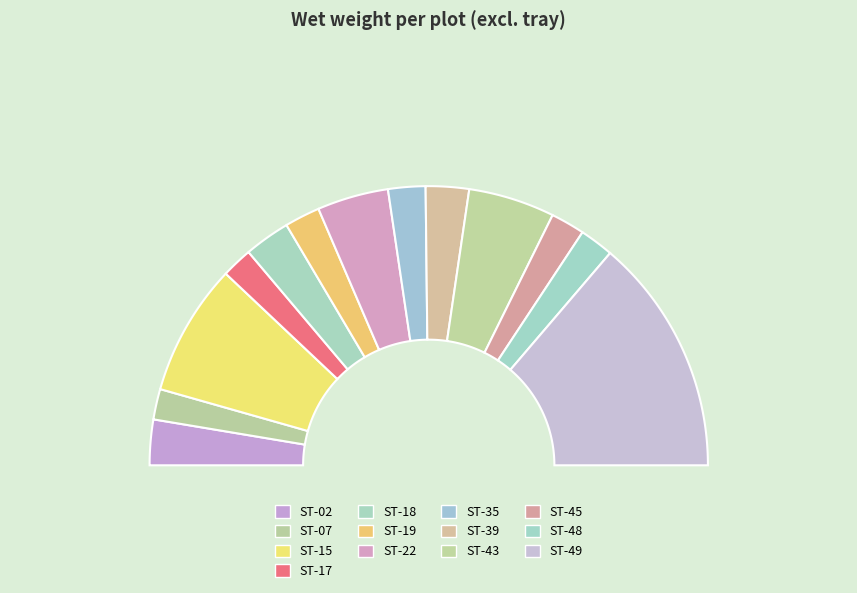

What is the change in value from ST-18 to ST-48?

-181.9